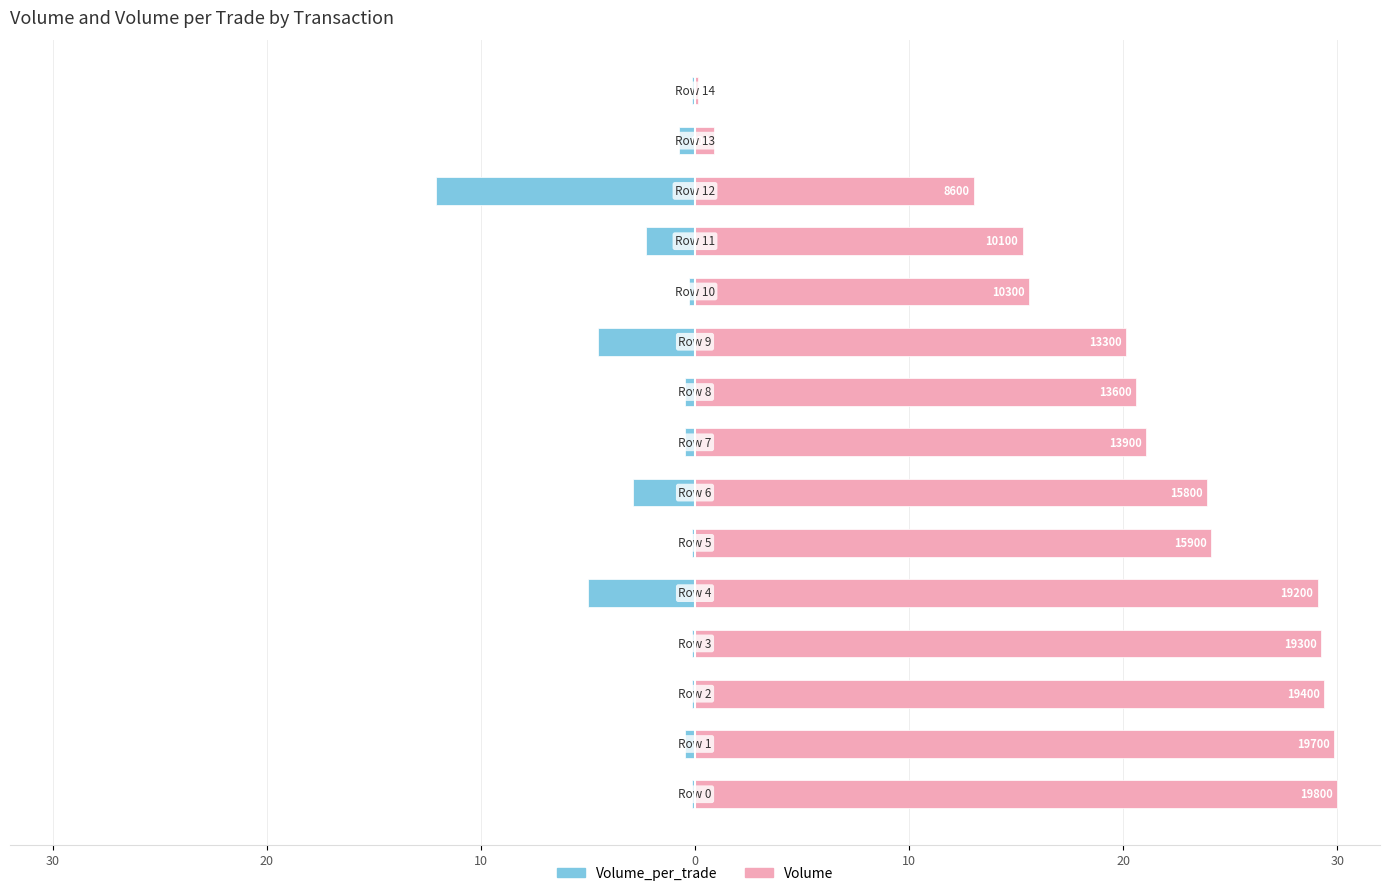

The value of Volume at 20 is 40.4. True or false?

False